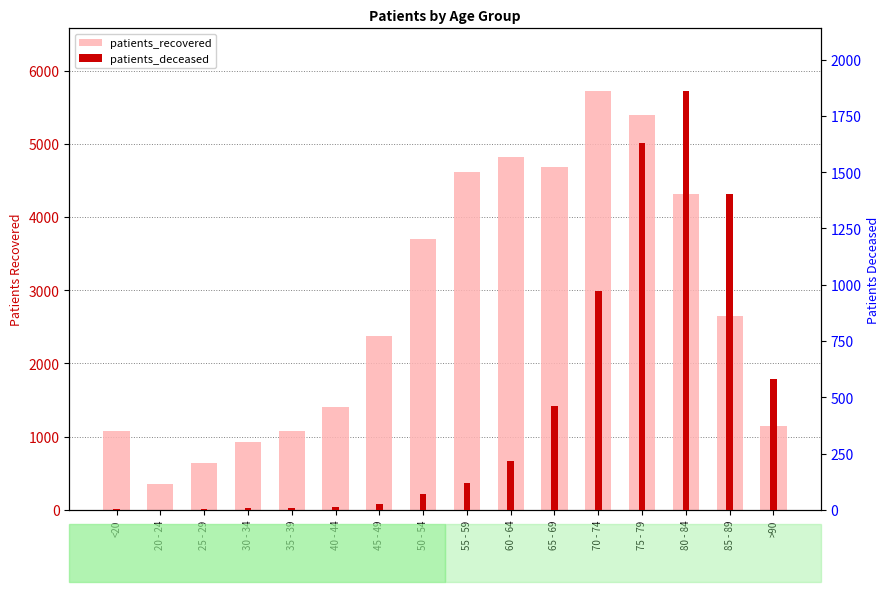

Which series has the largest total across all categories?

patients_recovered